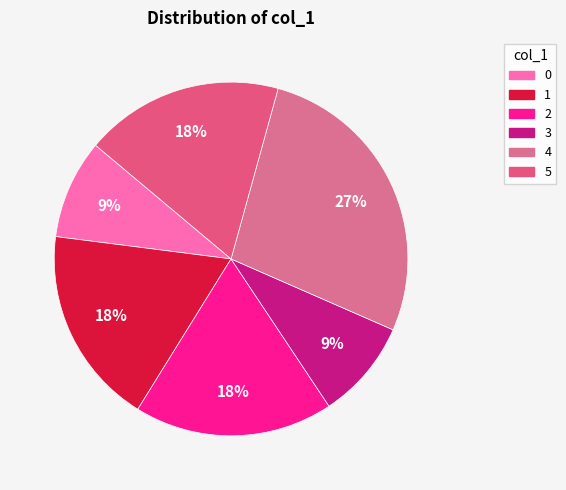

Count the number of slices in the pie.

6